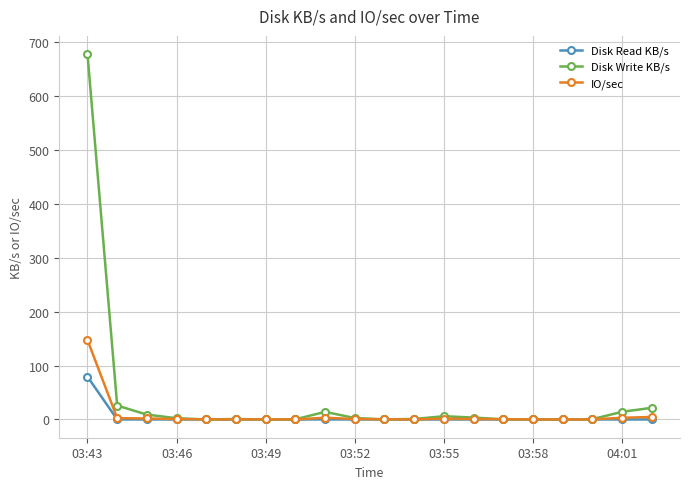

Which series has the widest spread of values?

Disk Write KB/s